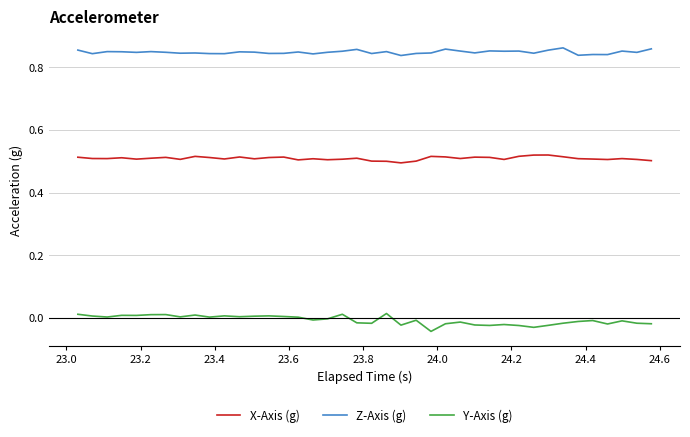

What is the sum of all X-Axis (g) values?

20.4